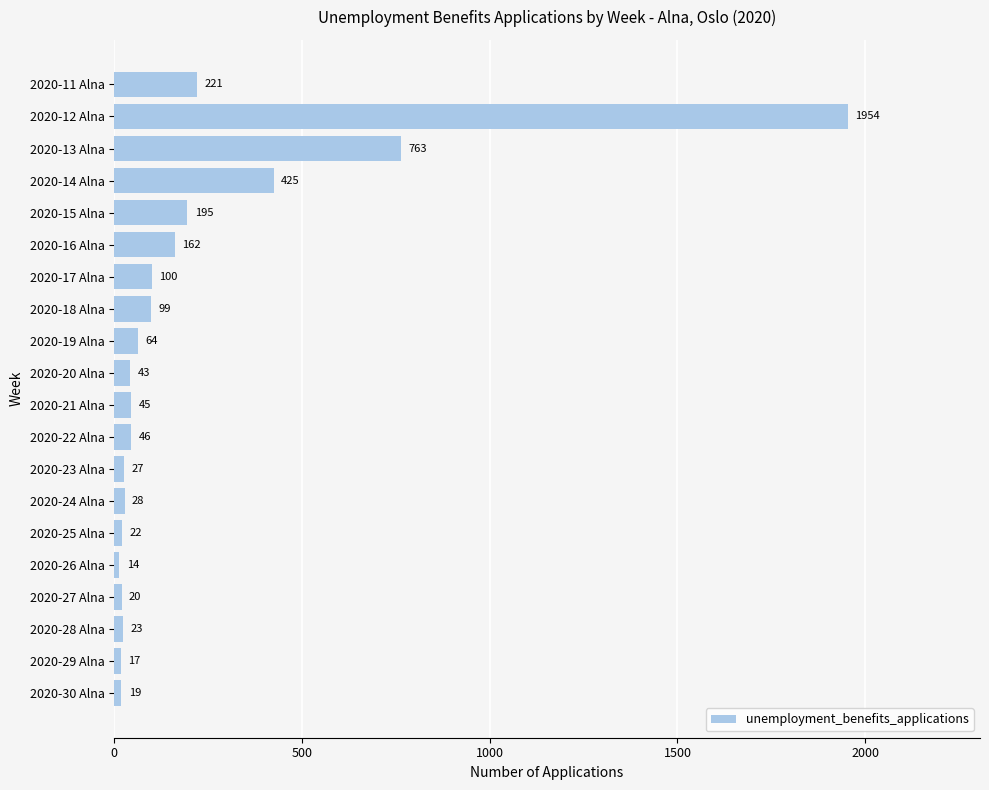

Rank the categories by value from lowest to highest.

2020-26 Alna, 2020-29 Alna, 2020-30 Alna, 2020-27 Alna, 2020-25 Alna, 2020-28 Alna, 2020-23 Alna, 2020-24 Alna, 2020-20 Alna, 2020-21 Alna, 2020-22 Alna, 2020-19 Alna, 2020-18 Alna, 2020-17 Alna, 2020-16 Alna, 2020-15 Alna, 2020-11 Alna, 2020-14 Alna, 2020-13 Alna, 2020-12 Alna